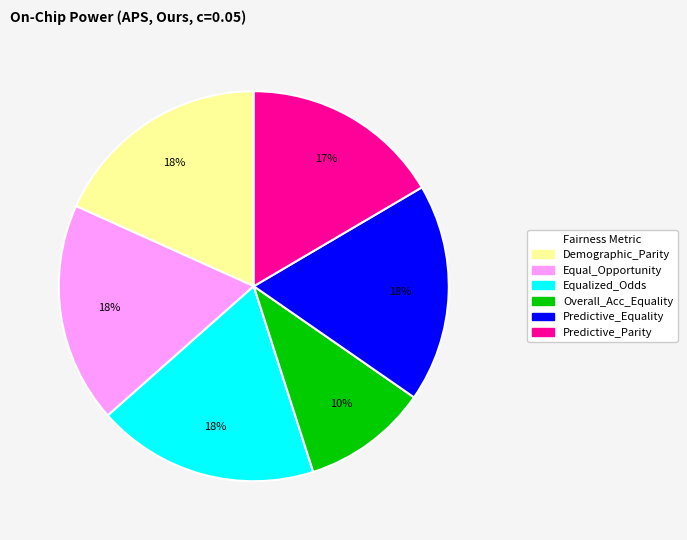

Does any single category account for the majority?

No